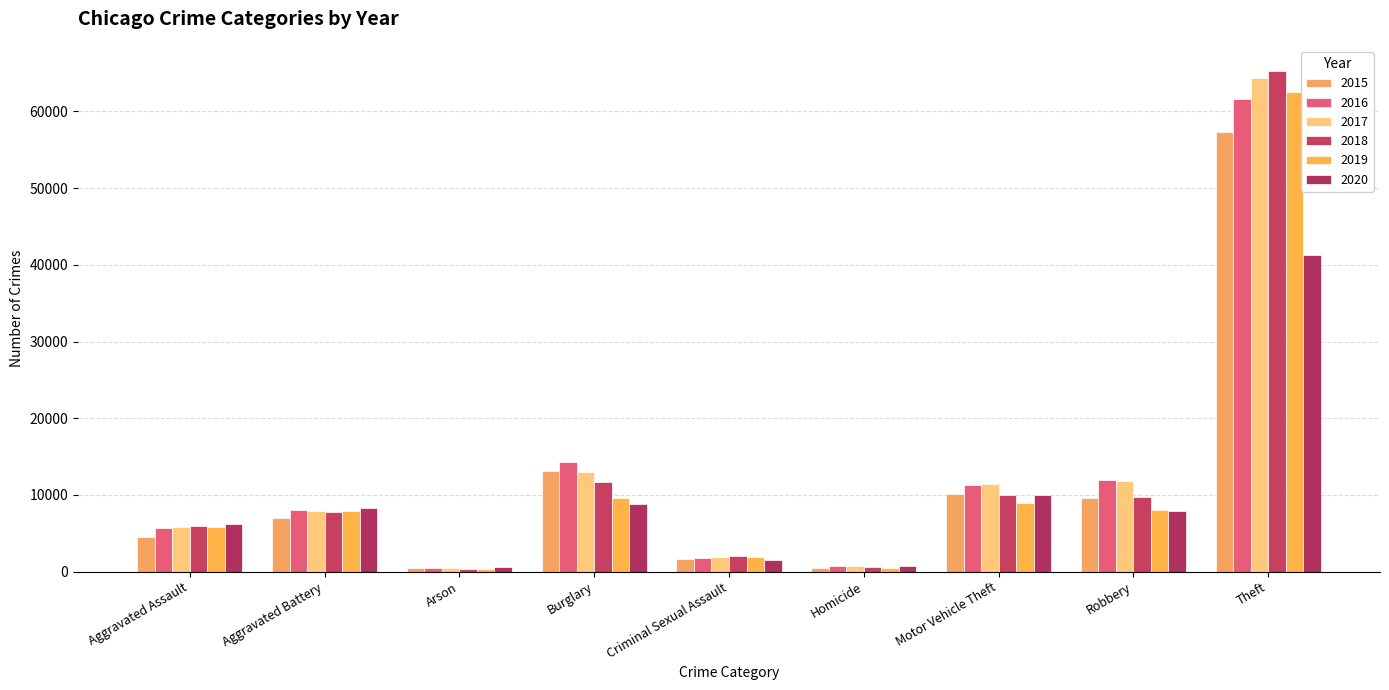

How many values in the 2016 series are below 8086?

4